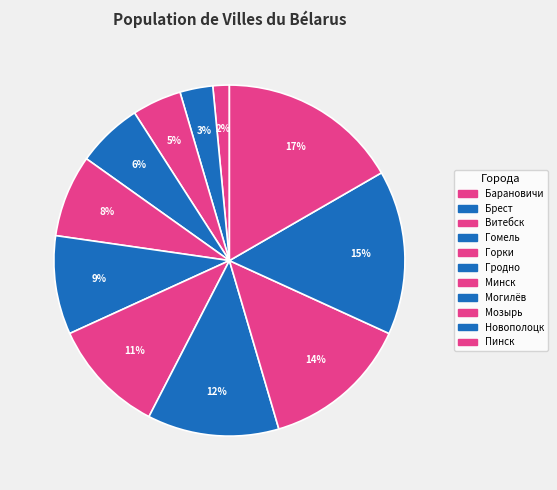

How many slices are in this pie chart?

11